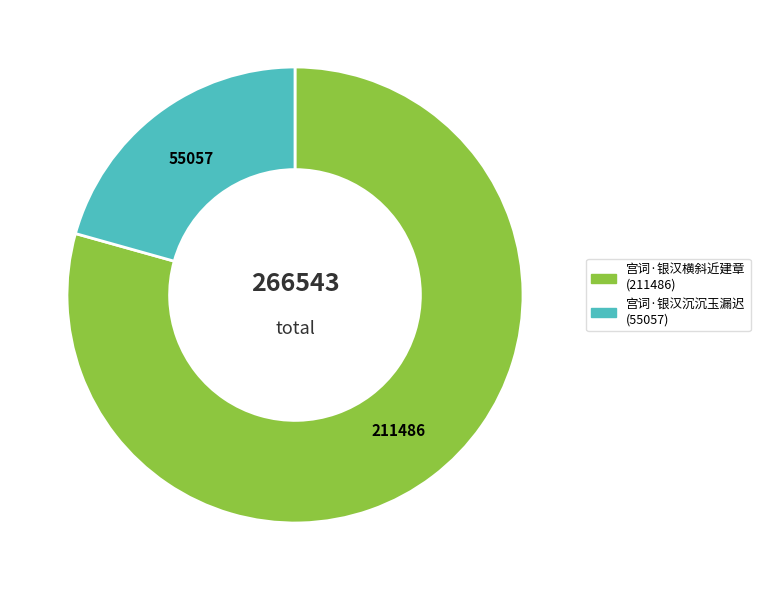

The 宫词·银汉沉沉玉漏迟 slice represents 21% of the pie. True or false?

True